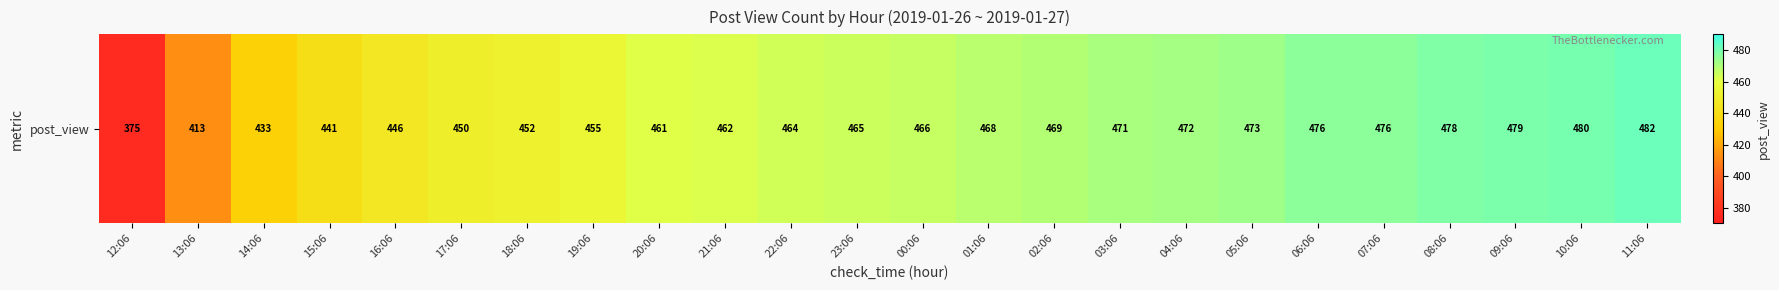

List the labels in order of value, largest first.

11:06, 10:06, 09:06, 08:06, 06:06, 07:06, 05:06, 04:06, 03:06, 02:06, 01:06, 00:06, 23:06, 22:06, 21:06, 20:06, 19:06, 18:06, 17:06, 16:06, 15:06, 14:06, 13:06, 12:06